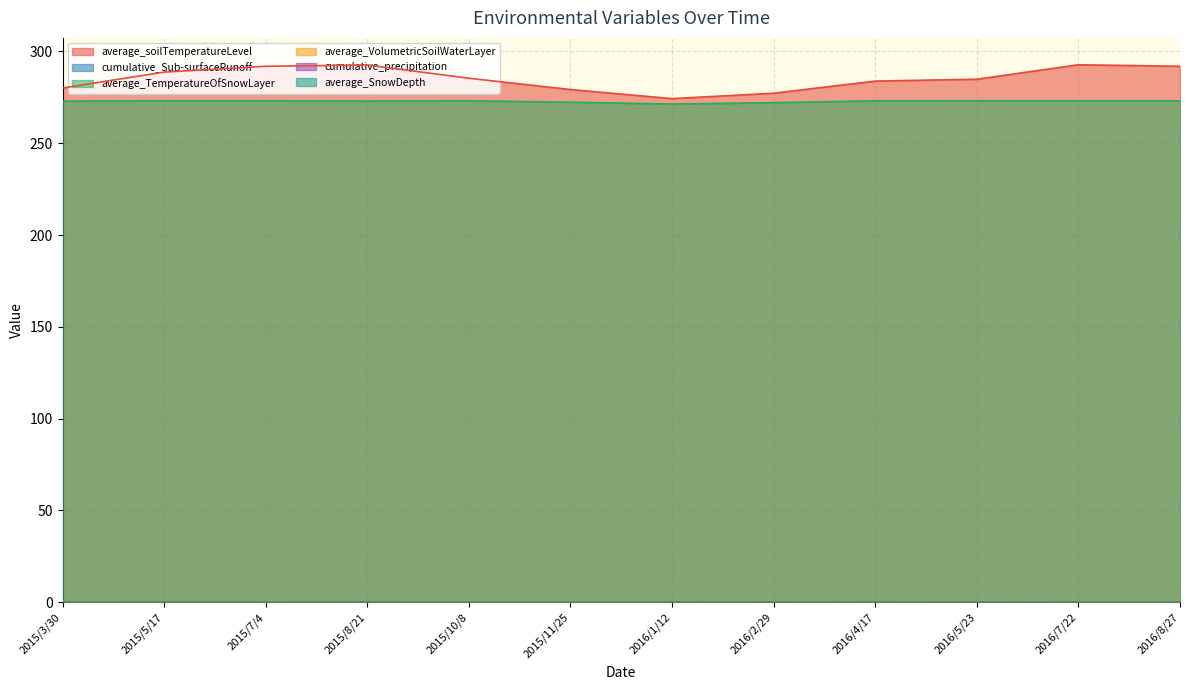

What are all the series names shown in the legend?

average_soilTemperatureLevel, cumulative_Sub-surfaceRunoff, average_TemperatureOfSnowLayer, average_VolumetricSoilWaterLayer, cumulative_precipitation, average_SnowDepth